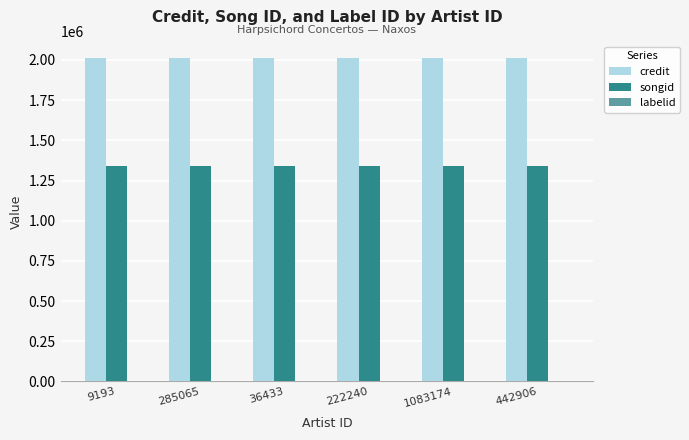

The value of credit at 442906 is 3255518. True or false?

False